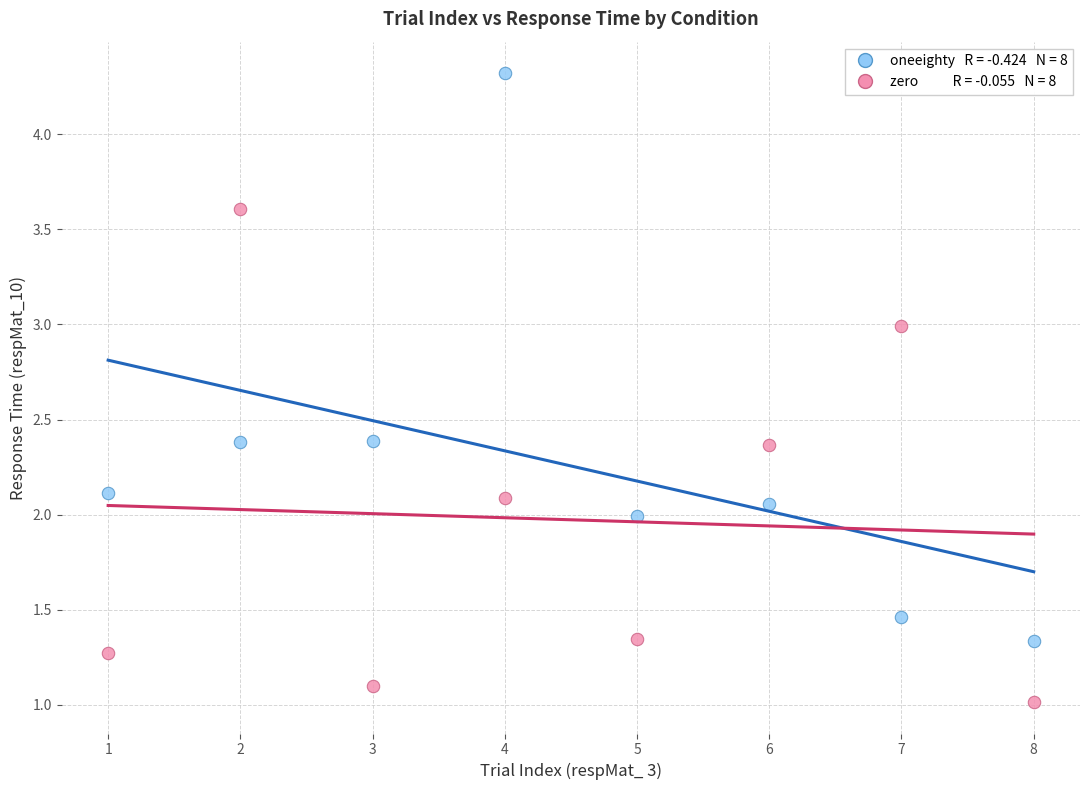

Across all data points, what is the range of Y values (max minus min)?

3.3